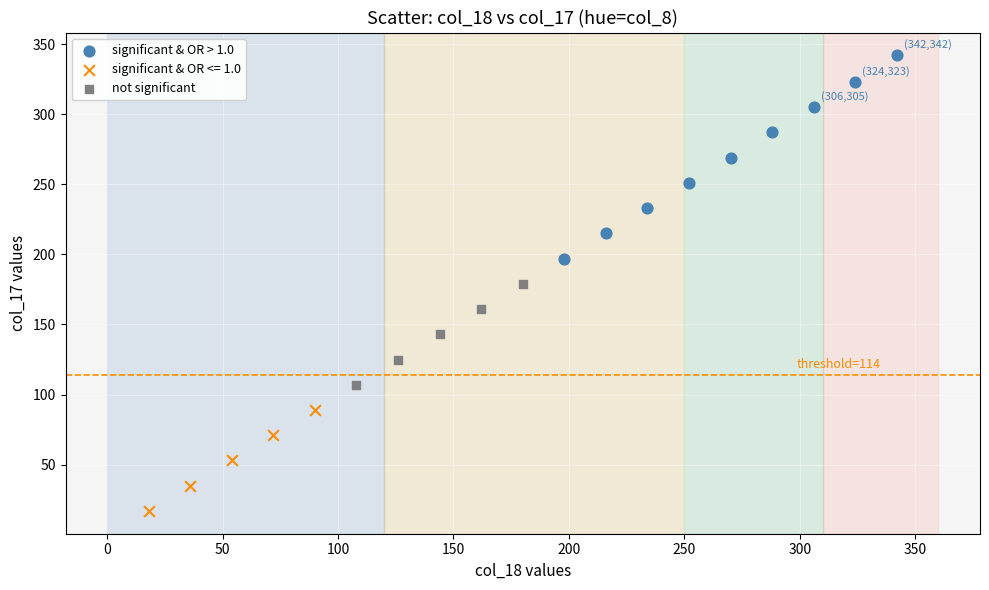

Which series has the widest spread of Y values?

significant & OR > 1.0